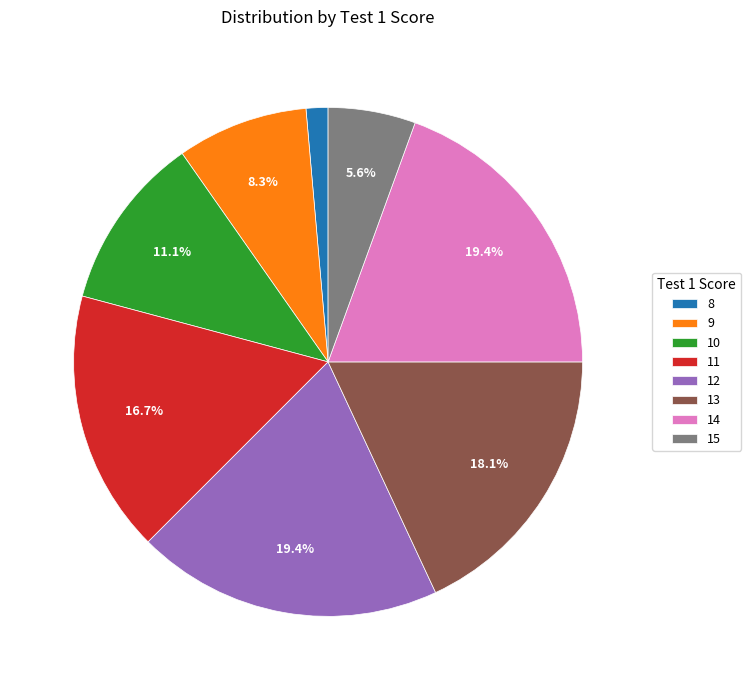

What is the smallest slice in the pie chart?

8